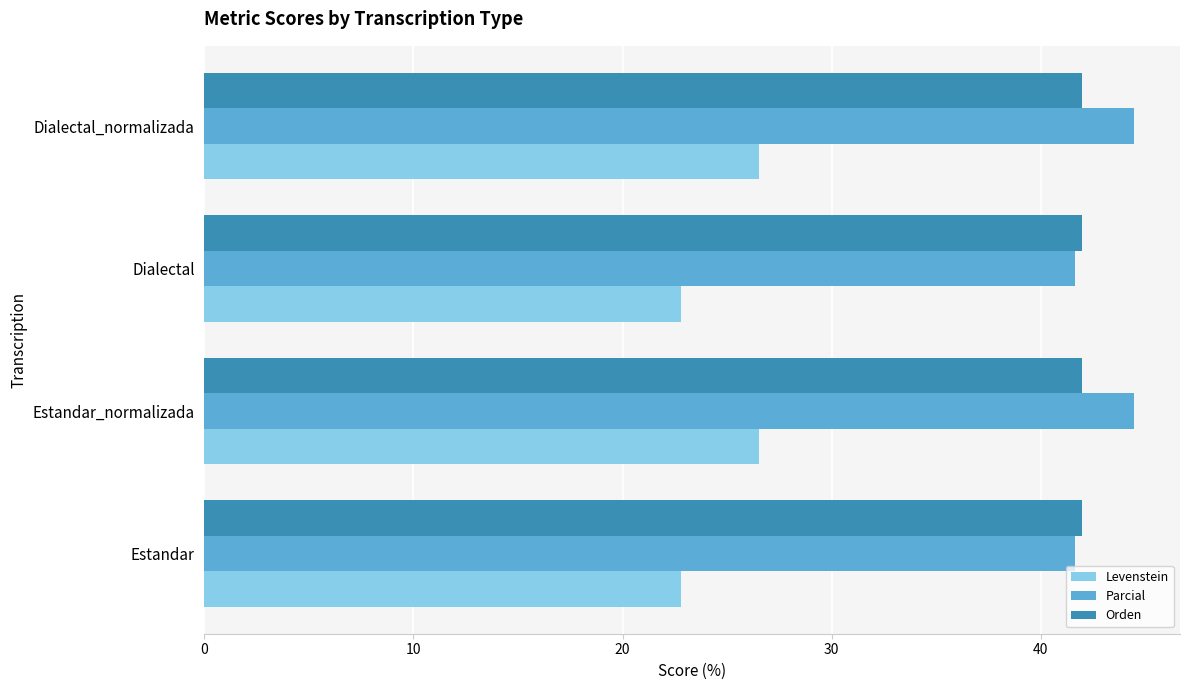

Is the value of Parcial at Estandar_normalizada greater than the value of Orden at Estandar?

Yes